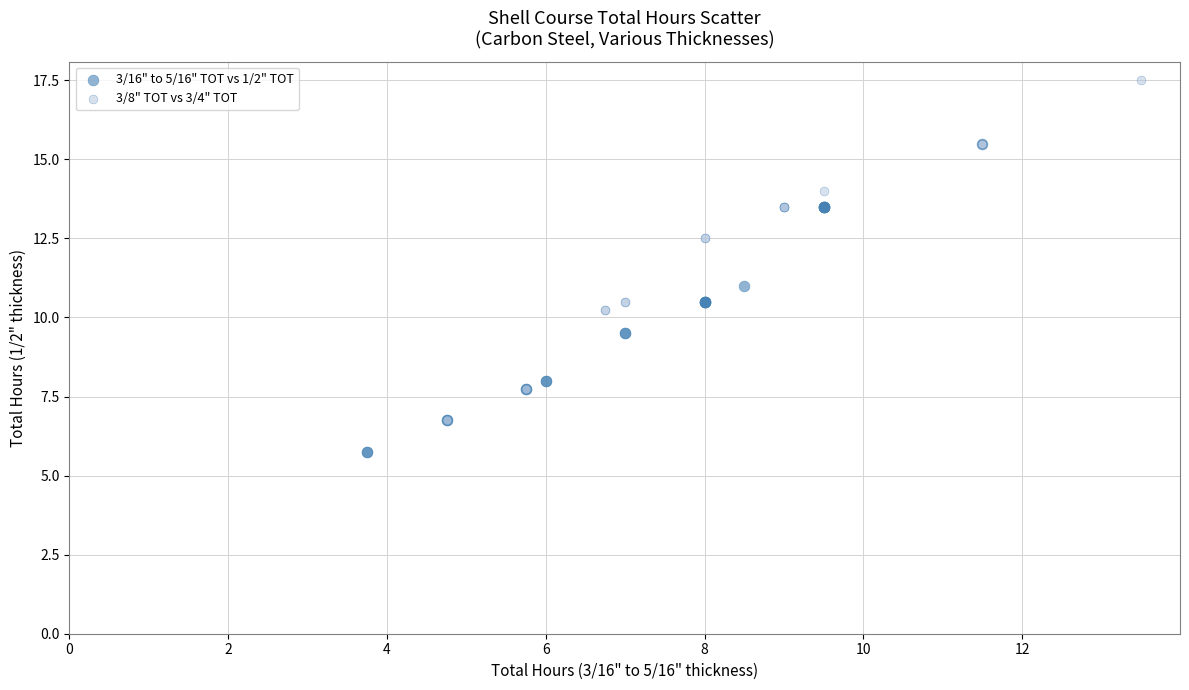

Which series reaches the maximum Y coordinate?

3/8" TOT vs 3/4" TOT